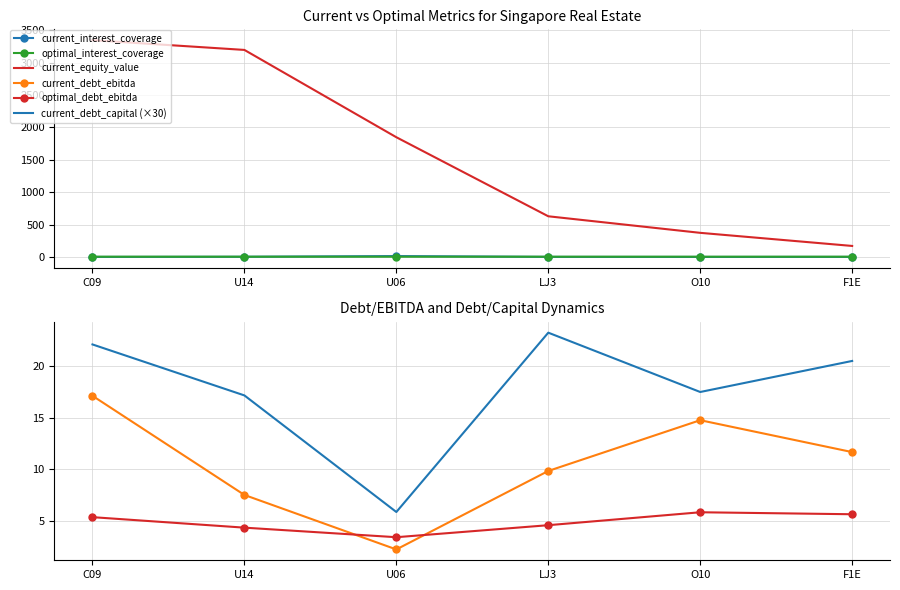

What is the sum of the current_debt_ebitda values at U14 and U06?

9.7